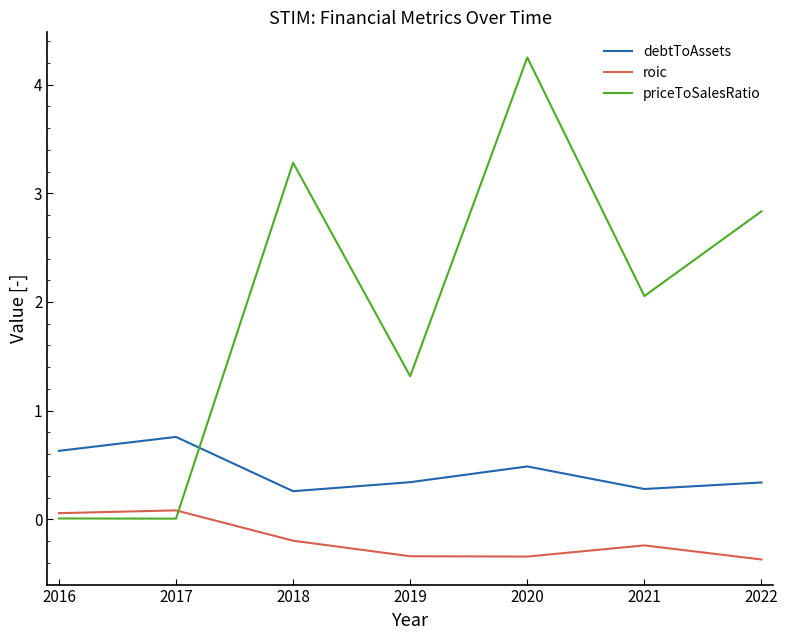

What is the spread (max minus min) of values at 2019?

1.7